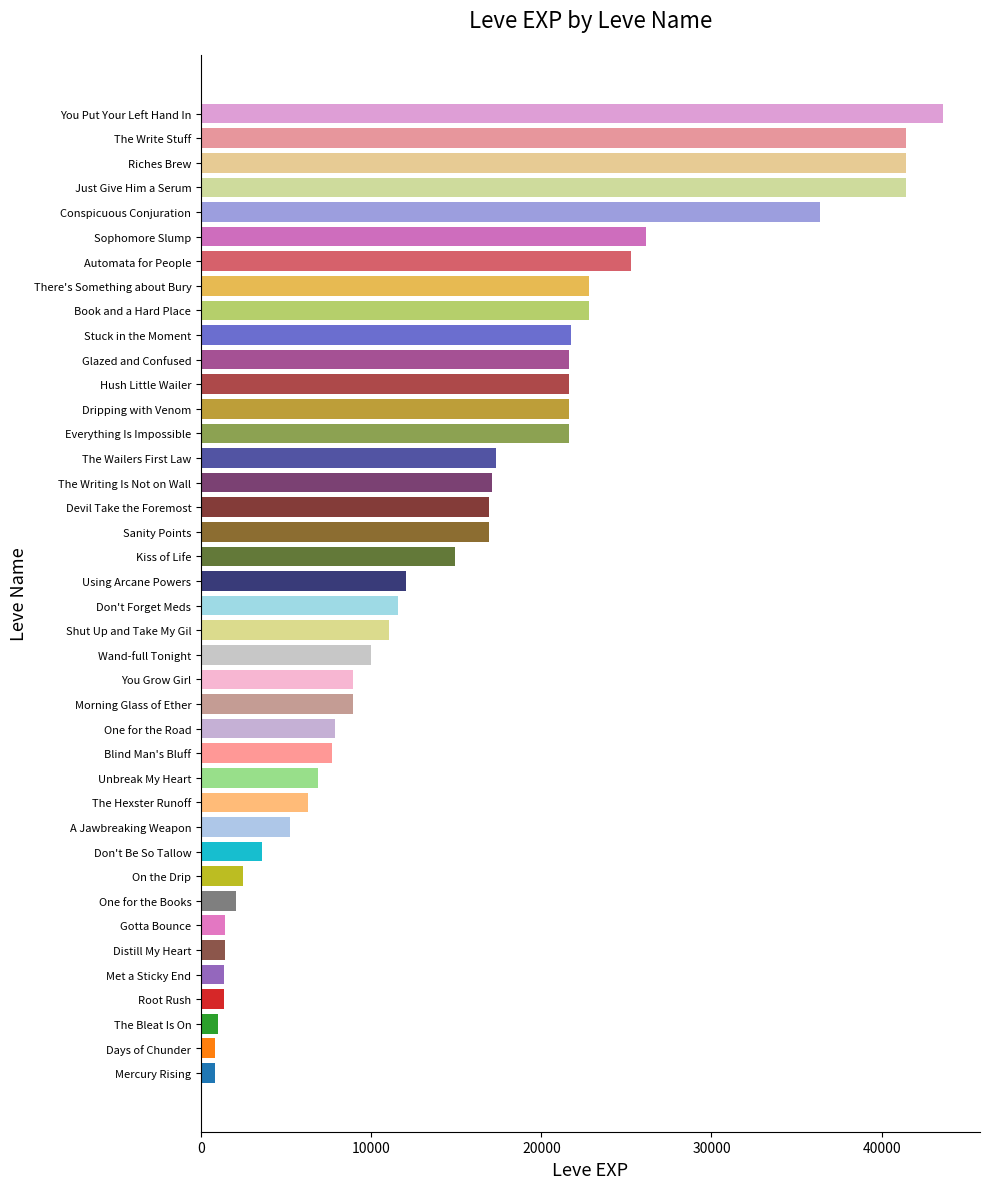

The value at You Put Your Left Hand In is 9700. True or false?

False